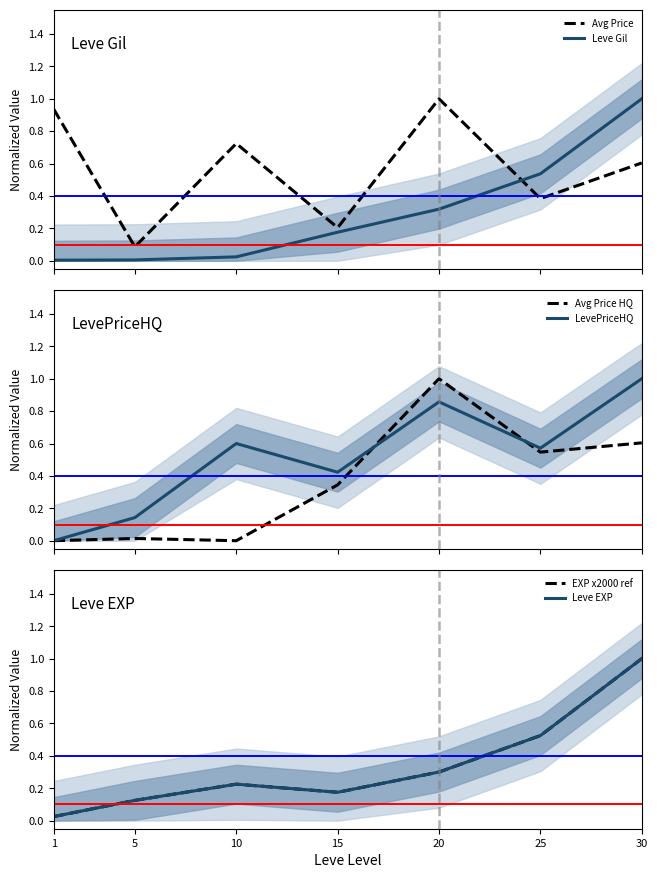

Does the chart have visible grid lines?

No